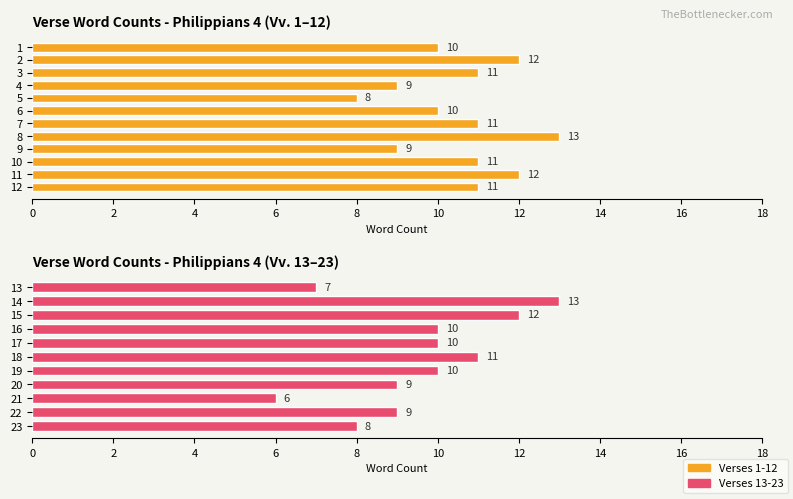

Reading right to left, list all the values displayed in this chart.

23=8	22=9	21=6	20=9	19=10	18=11	17=10	16=10	15=12	14=13	13=7	12=11	11=12	10=11	9=9	8=13	7=11	6=10	5=8	4=9	3=11	2=12	1=10